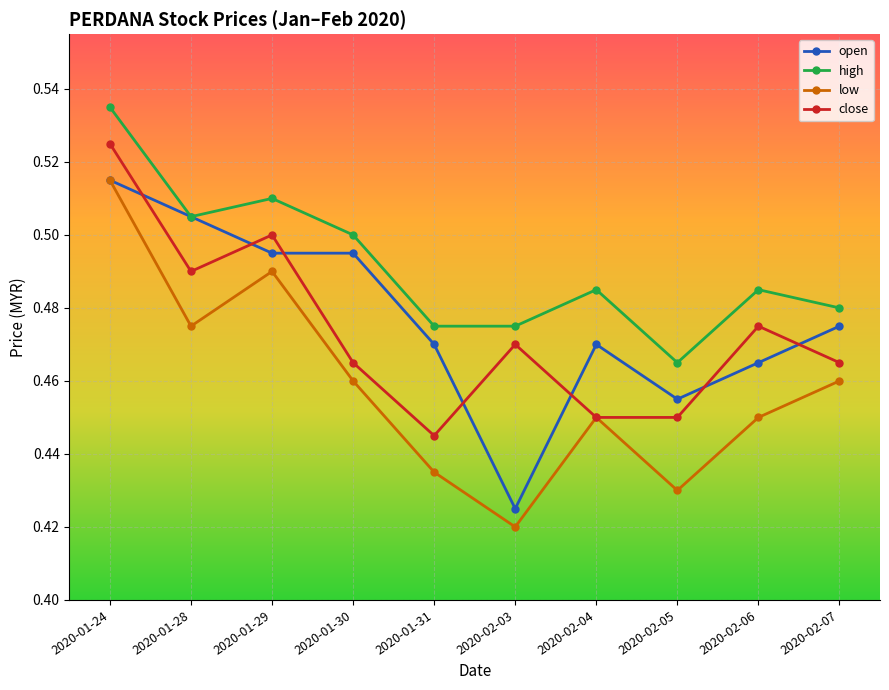

The value of high at 2020-02-05 is 0.1. True or false?

False